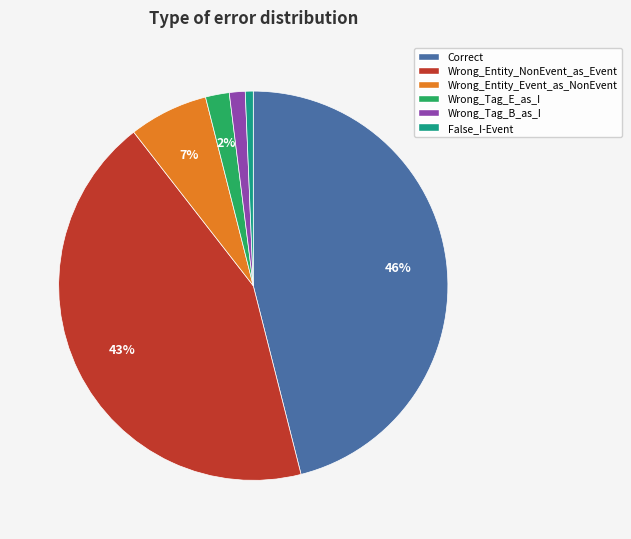

How many slices are in this pie chart?

6